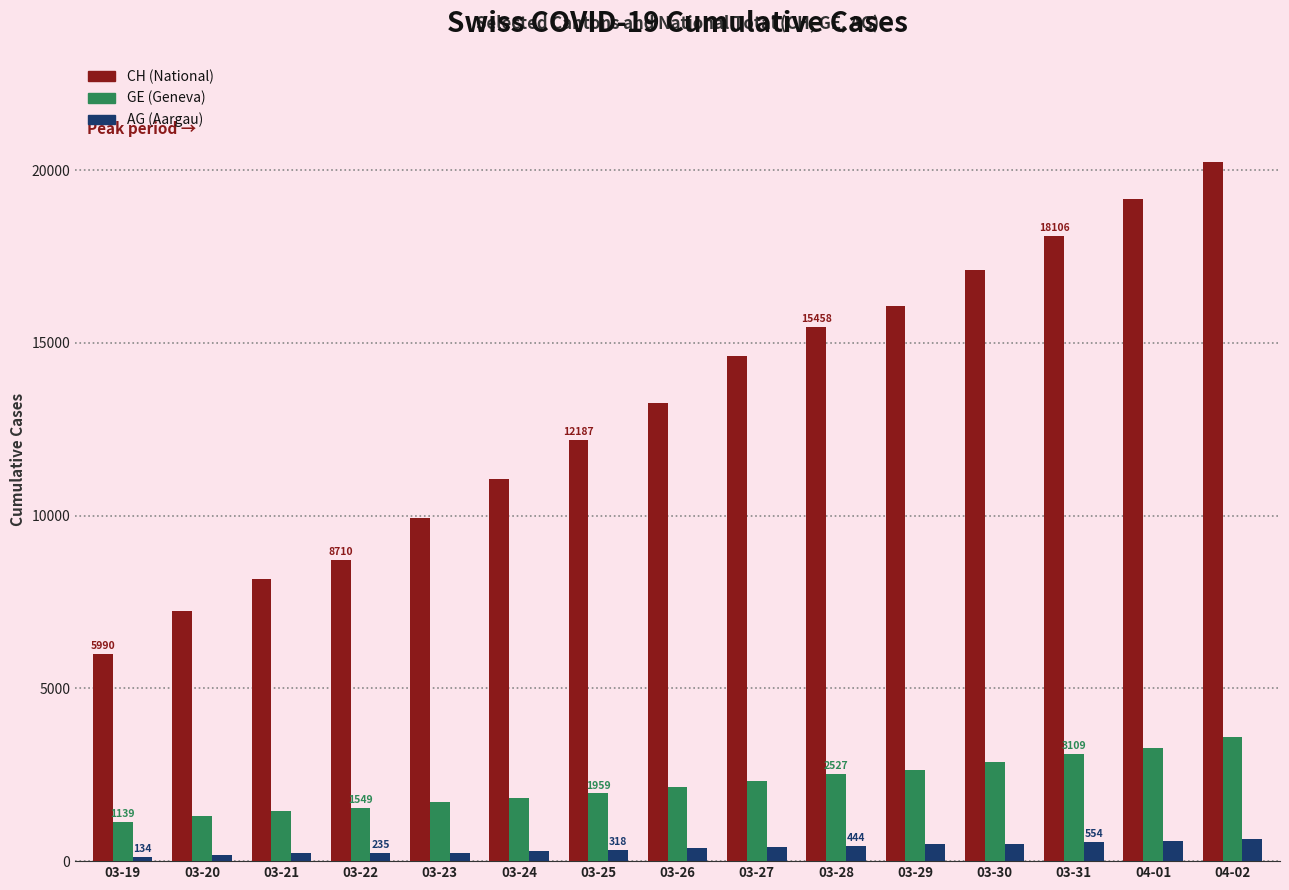

Which label corresponds to the largest value in the chart?

04-02